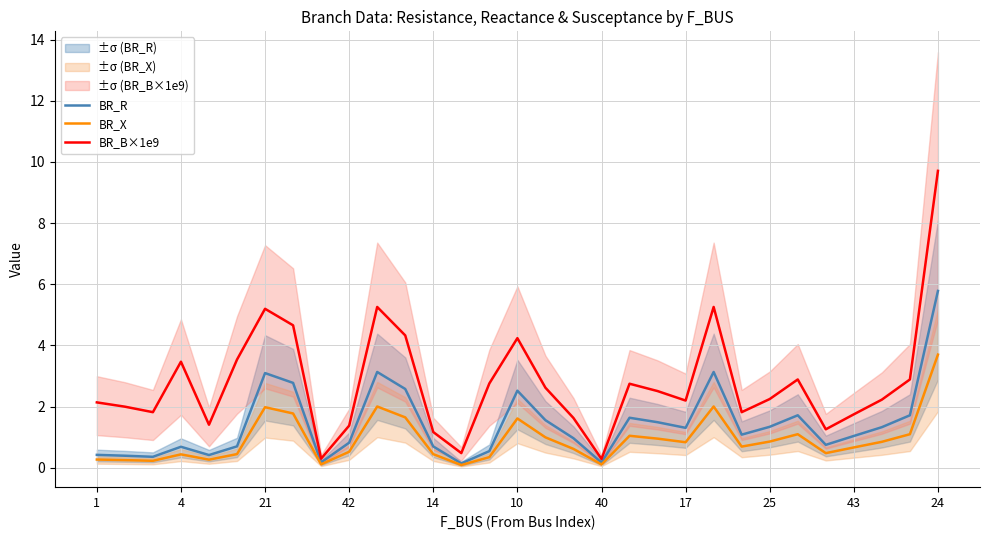

Reading right to left, transcribe all the data shown in this chart.

BR_R: 5.8	1.7	1.3	1.0	0.8	1.7	1.3	1.1	3.1	1.3	1.5	1.6	0.2	1.0	1.6	2.5	0.5	0.1	0.7	2.6	3.1	0.8	0.2	2.8	3.1	0.7	0.4	0.7	0.4	0.4	0.4
BR_X: 3.7	1.1	0.9	0.7	0.5	1.1	0.9	0.7	2.0	0.8	1.0	1.0	0.1	0.6	1.0	1.6	0.4	0.1	0.4	1.7	2.0	0.5	0.1	1.8	2.0	0.4	0.3	0.4	0.2	0.3	0.3
BR_B×1e9: 9.7	2.9	2.2	1.8	1.3	2.9	2.2	1.8	5.3	2.2	2.5	2.8	0.3	1.6	2.6	4.2	2.8	0.5	1.2	4.3	5.3	1.4	0.3	4.7	5.2	3.5	1.4	3.5	1.8	2.0	2.1